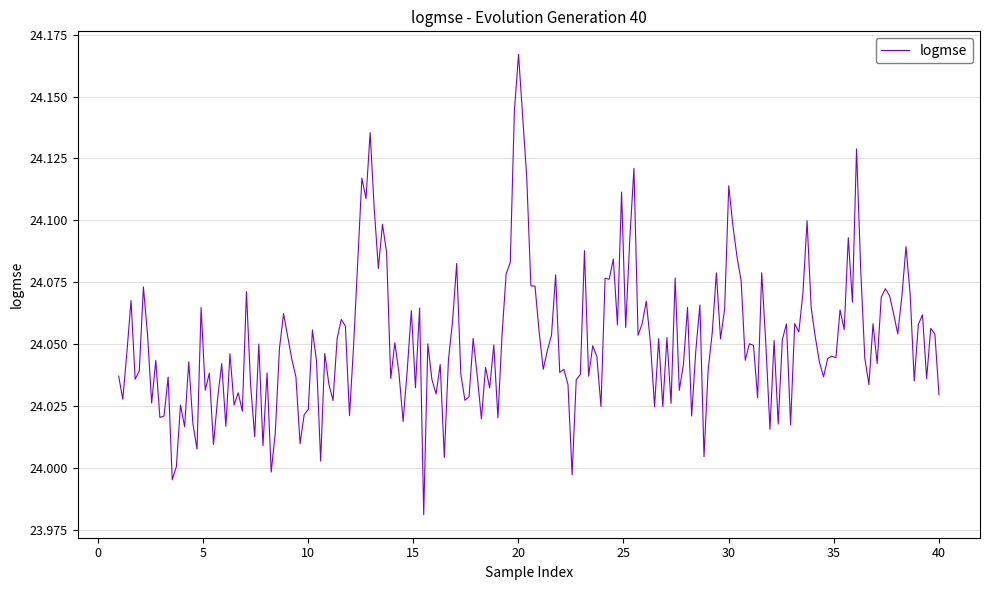

Is this an area chart (filled region under the line)?

No